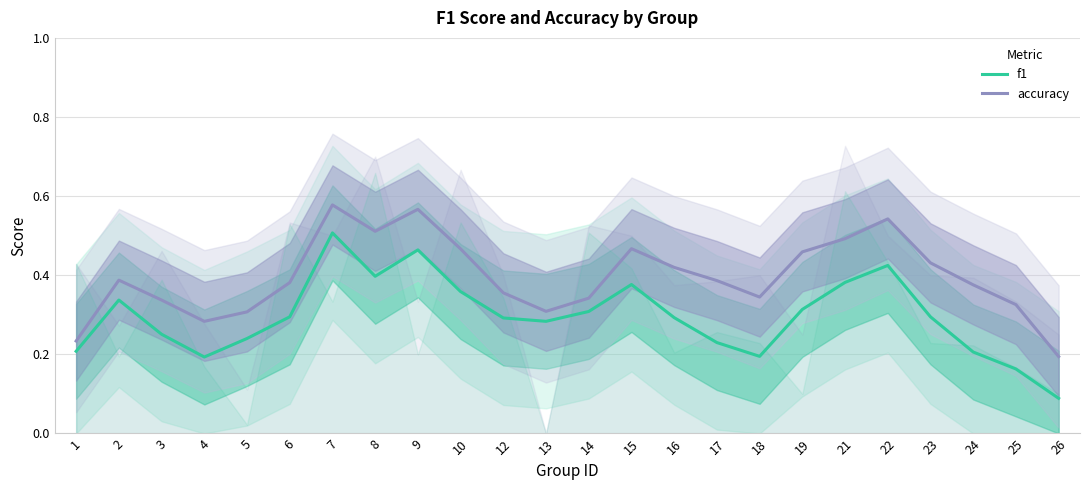

What is the lowest value of the accuracy series?

0.2